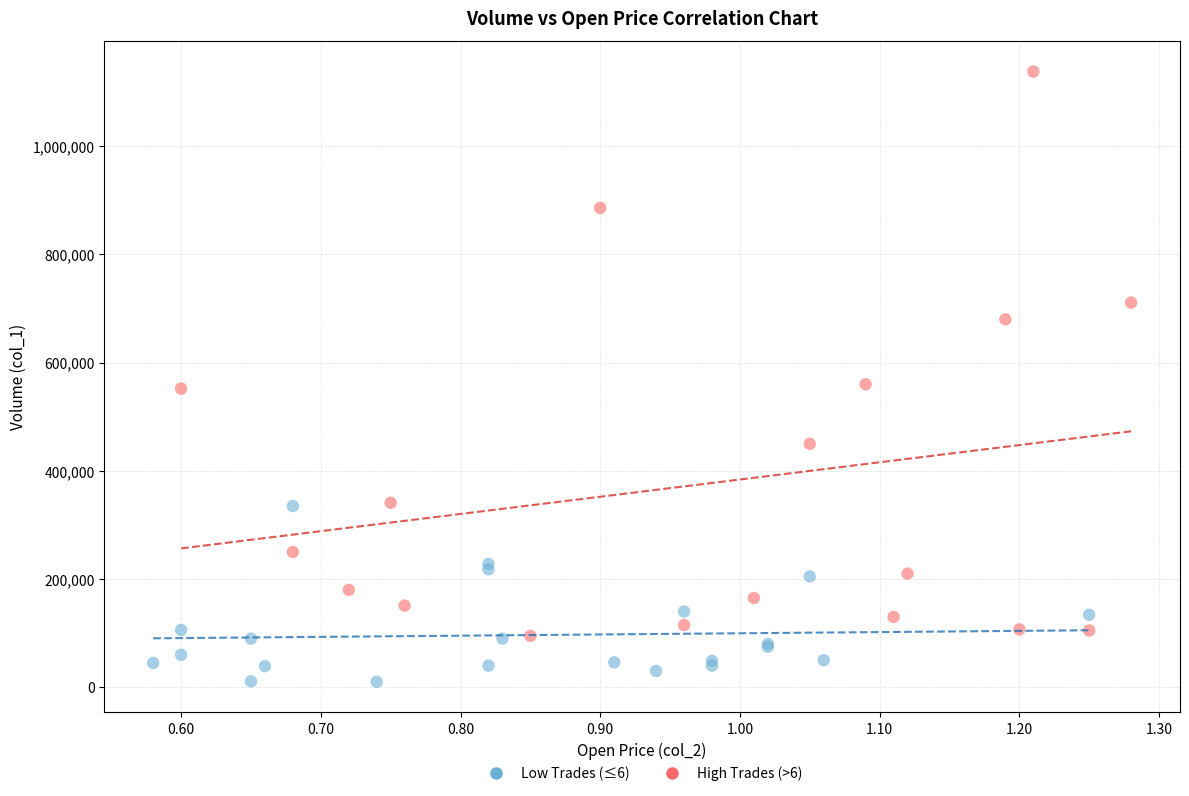

What are all the series names shown in the legend?

Low Trades (≤6), High Trades (>6)